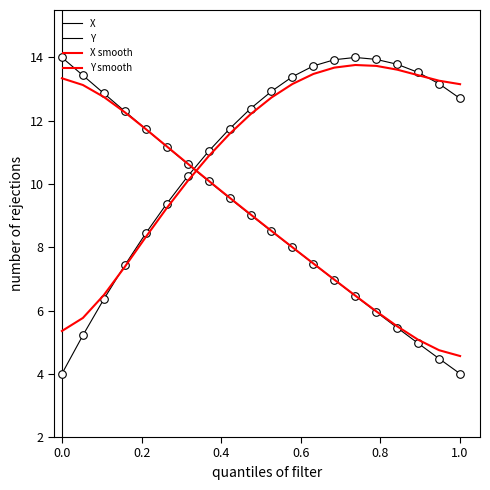

How many lines are shown in the chart?

4